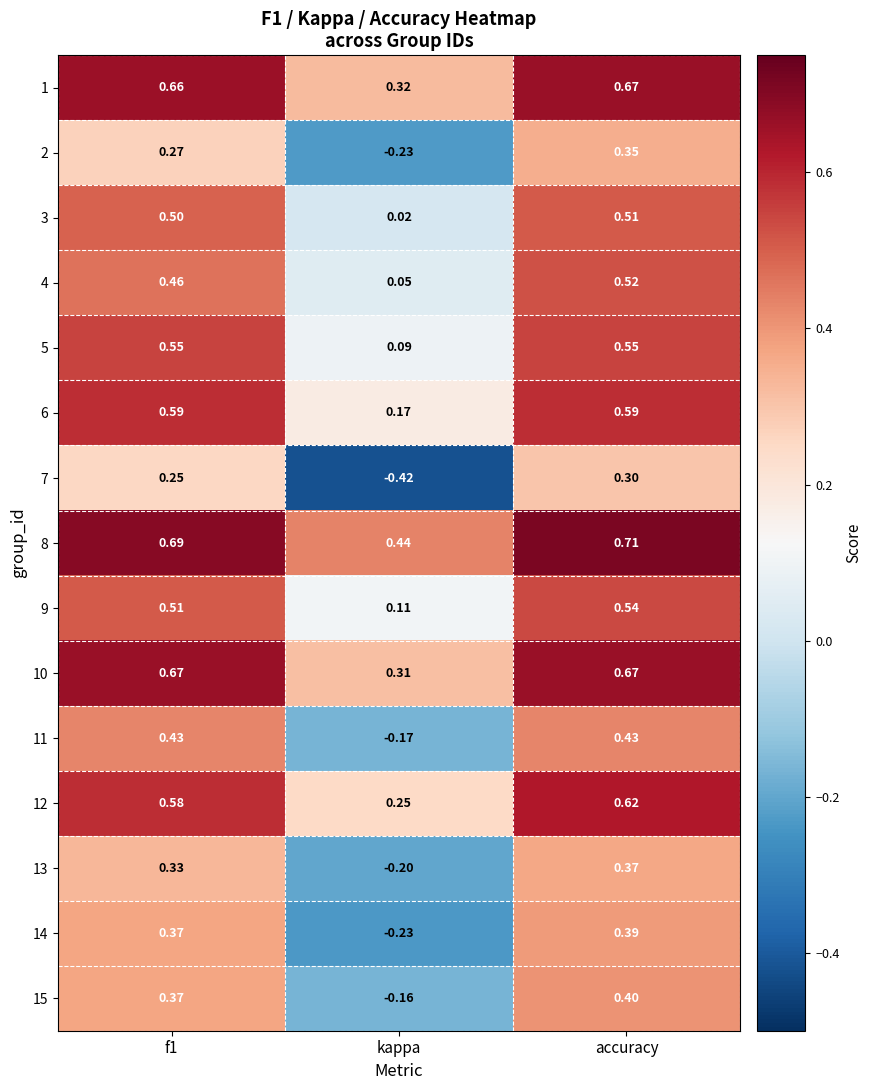

Is the value of 3 at accuracy greater than the value of 1 at accuracy?

No